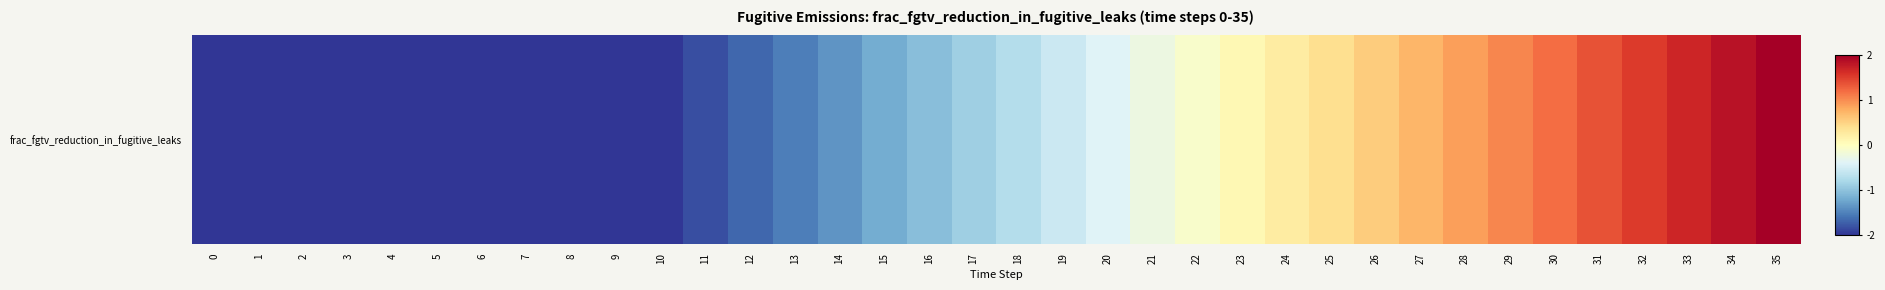

True or false: the data shows 2.4 at 32.

False